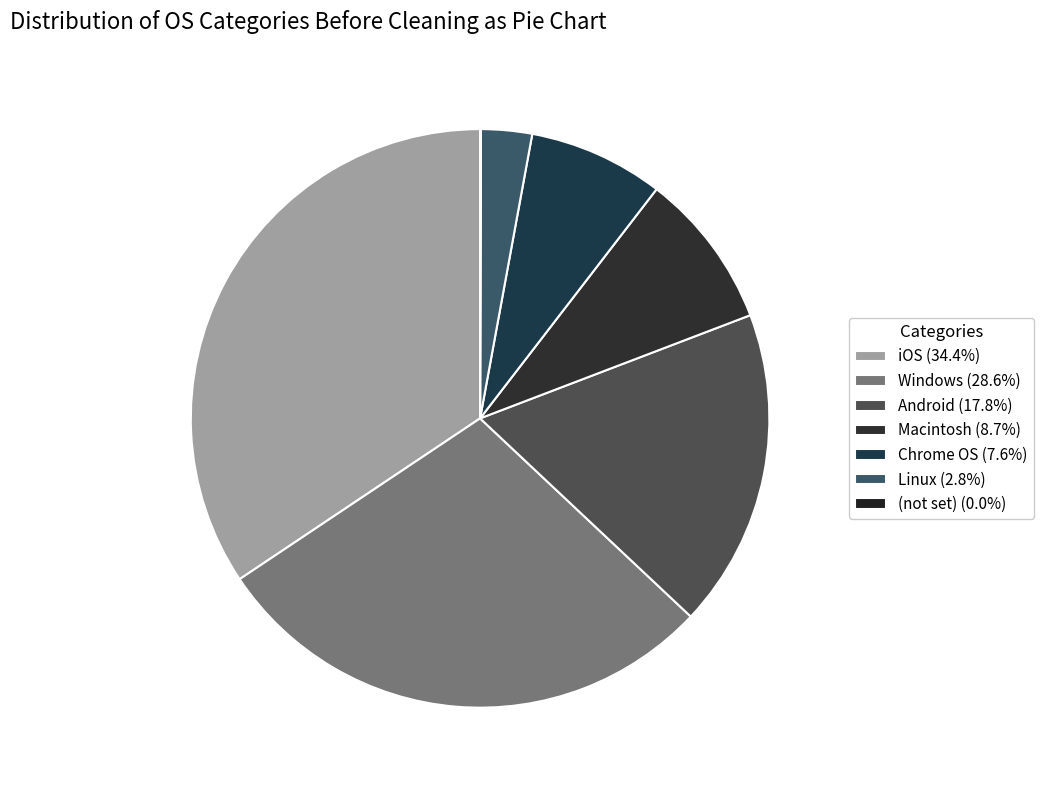

Which has a higher value, (not set) or iOS?

iOS